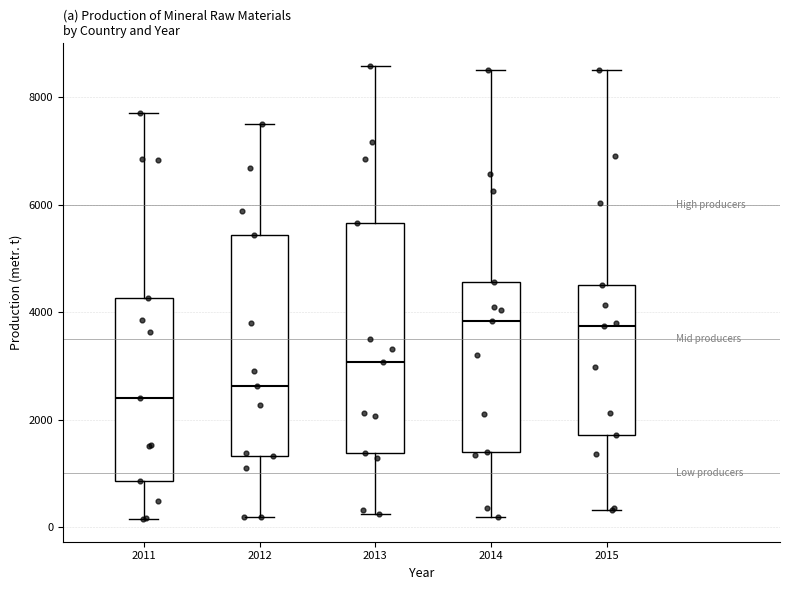

Reading left to right, transcribe this box plot: for each box, give where its median line is, the range the box spans, and where its two whiskers end, as read against the y-axis. The values are not printed on the chart, so give them approximately, as read against the axis.

2011: median 2400, box 800 to 4200, whiskers 200 to 7800
2012: median 2600, box 1400 to 5400, whiskers 200 to 7400
2013: median 3000, box 1400 to 5600, whiskers 200 to 8600
2014: median 3800, box 1400 to 4600, whiskers 200 to 8600
2015: median 3800, box 1800 to 4600, whiskers 400 to 8600